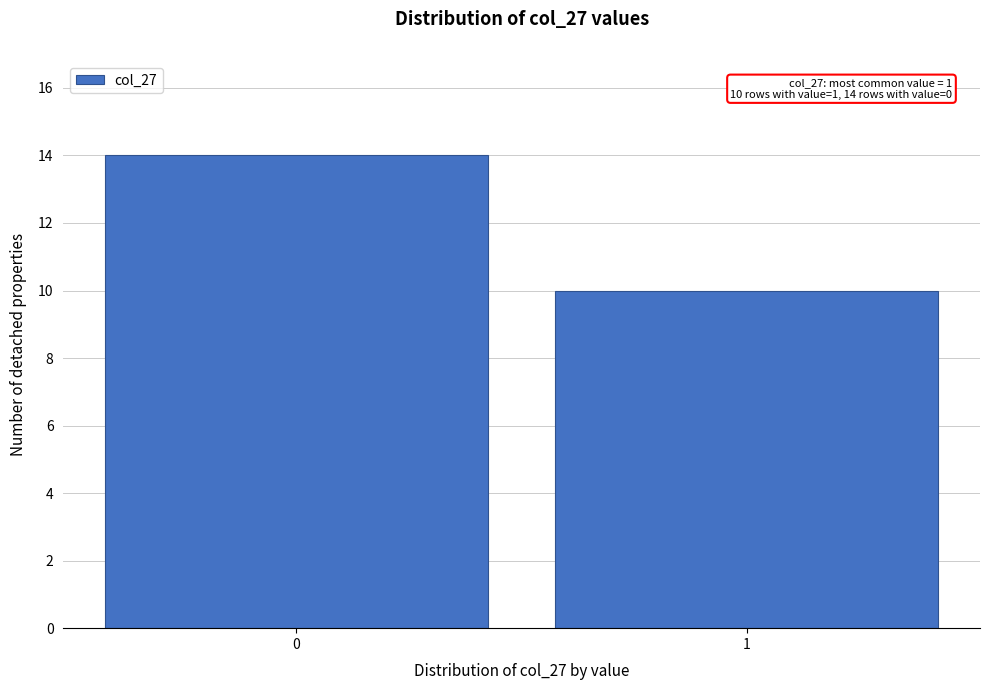

Reading left to right, what are all the values shown in this chart?

0=14	1=10